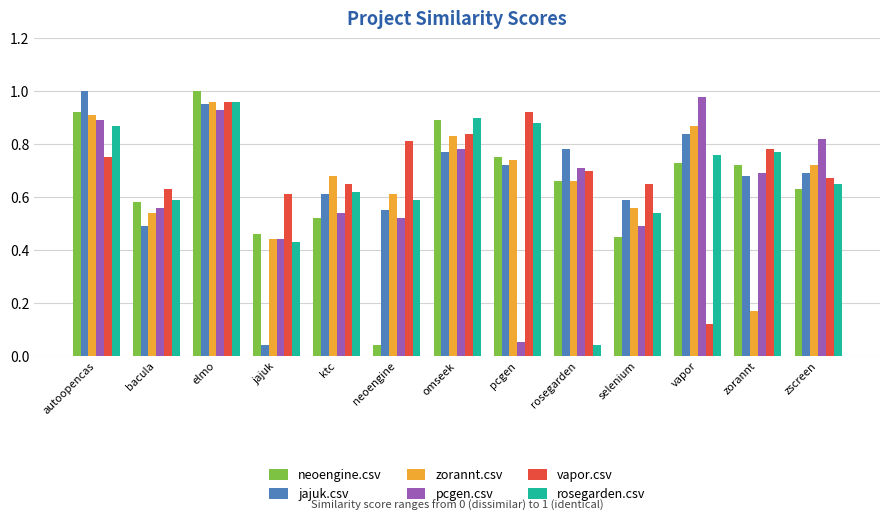

At which label does vapor.csv reach its peak?

elmo